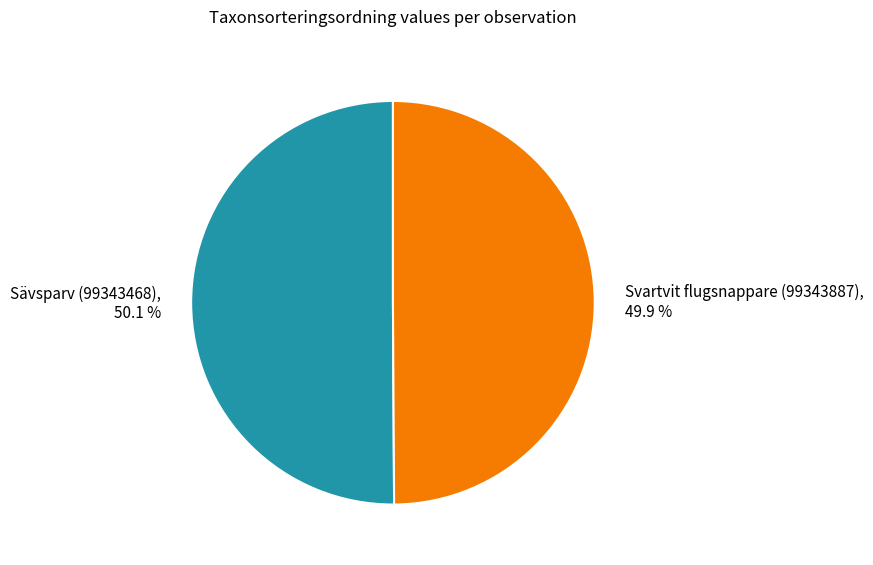

Do Svartvit flugsnappare (99343887) and Sävsparv (99343468) together represent more than half of the pie?

Yes